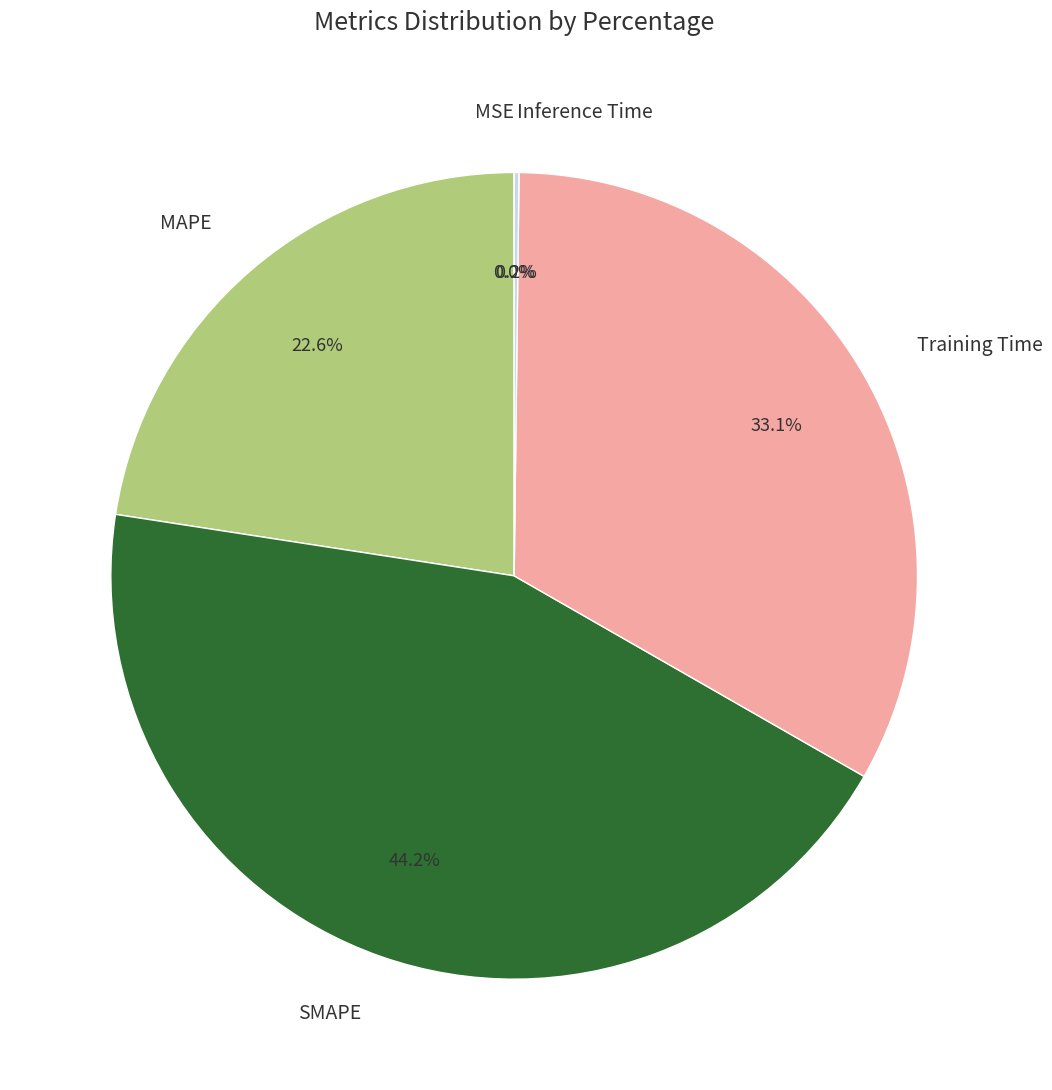

The SMAPE slice represents 44% of the pie. True or false?

True